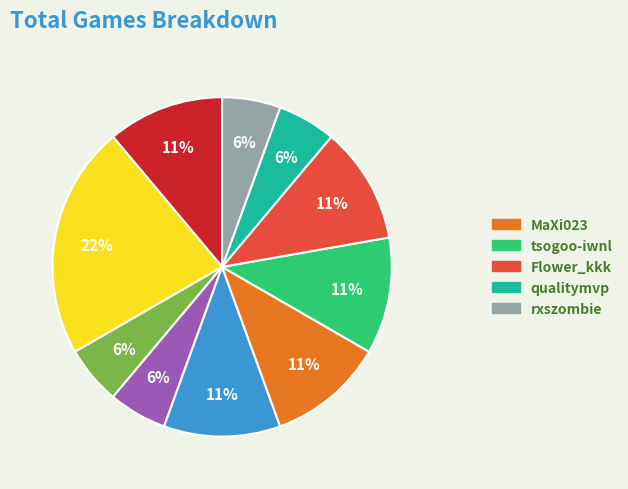

To the nearest percent, what is the average slice percentage?

10%